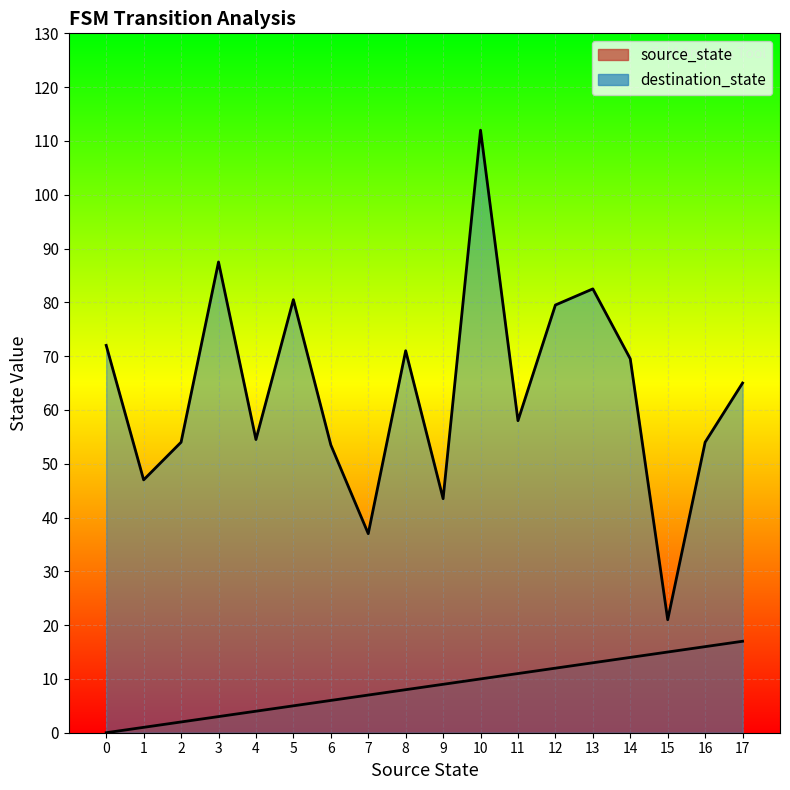

Which series has the widest spread of values?

destination_state